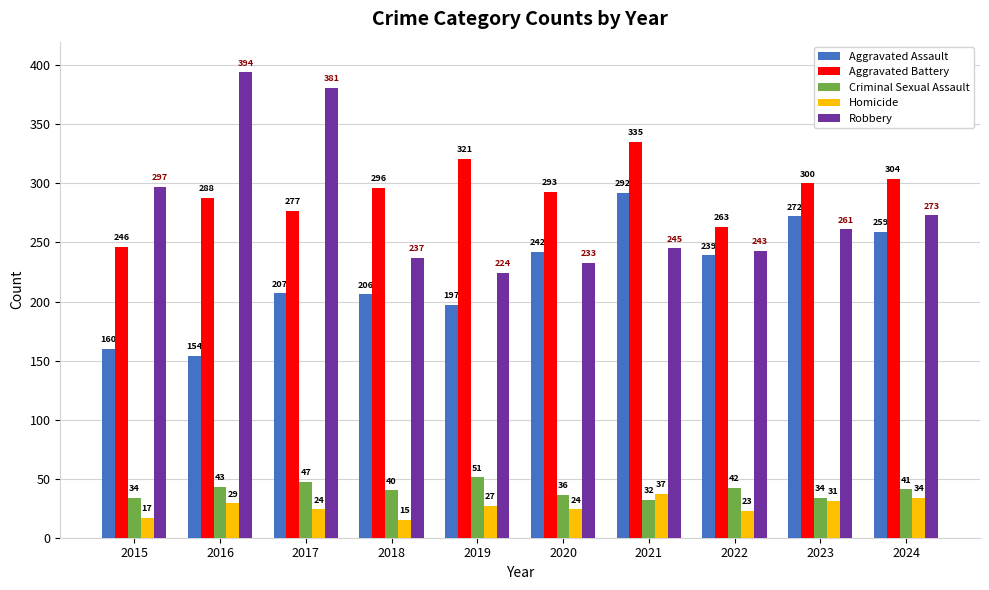

Which series changed the most between 2023 and 2024?

Aggravated Assault